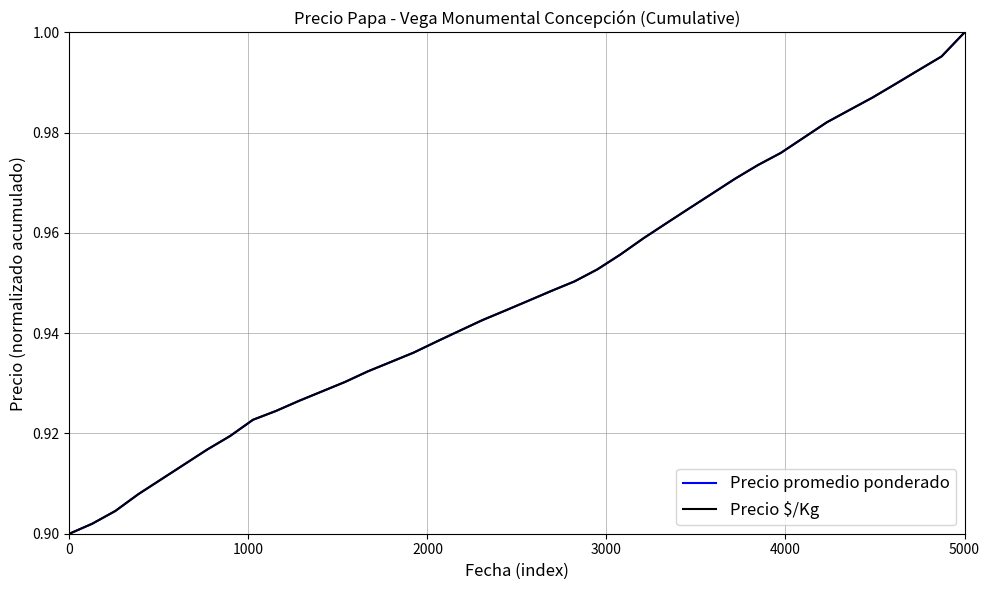

Which label corresponds to the largest value in the chart?

5000